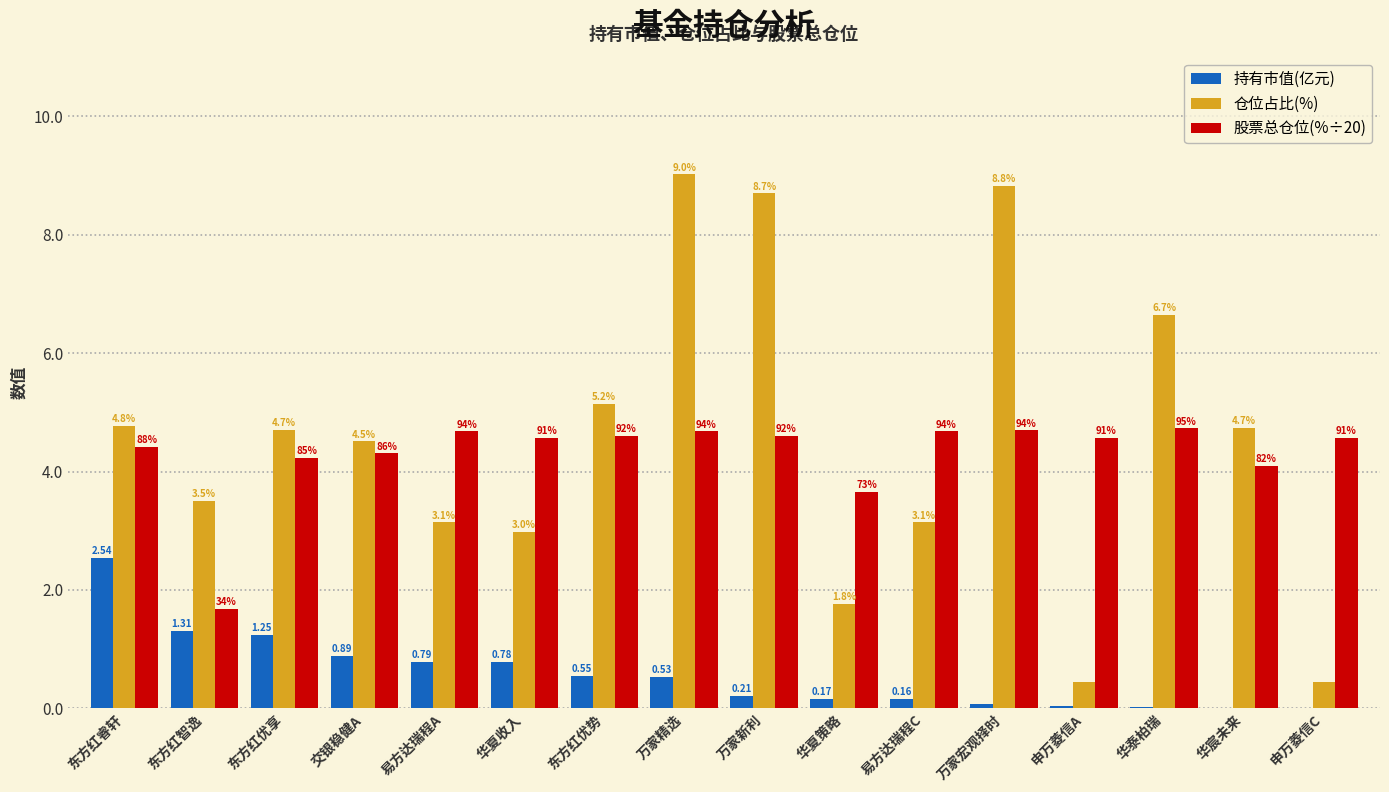

What is the average value of the 仓位占比(%) series?

4.5